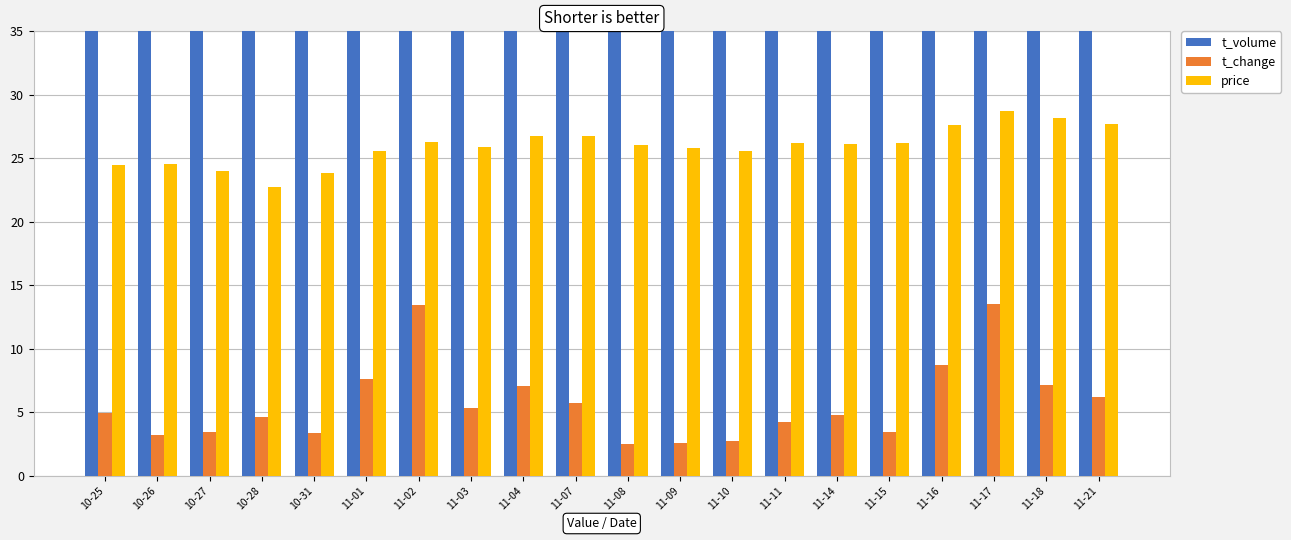

How many groups of bars are there?

20